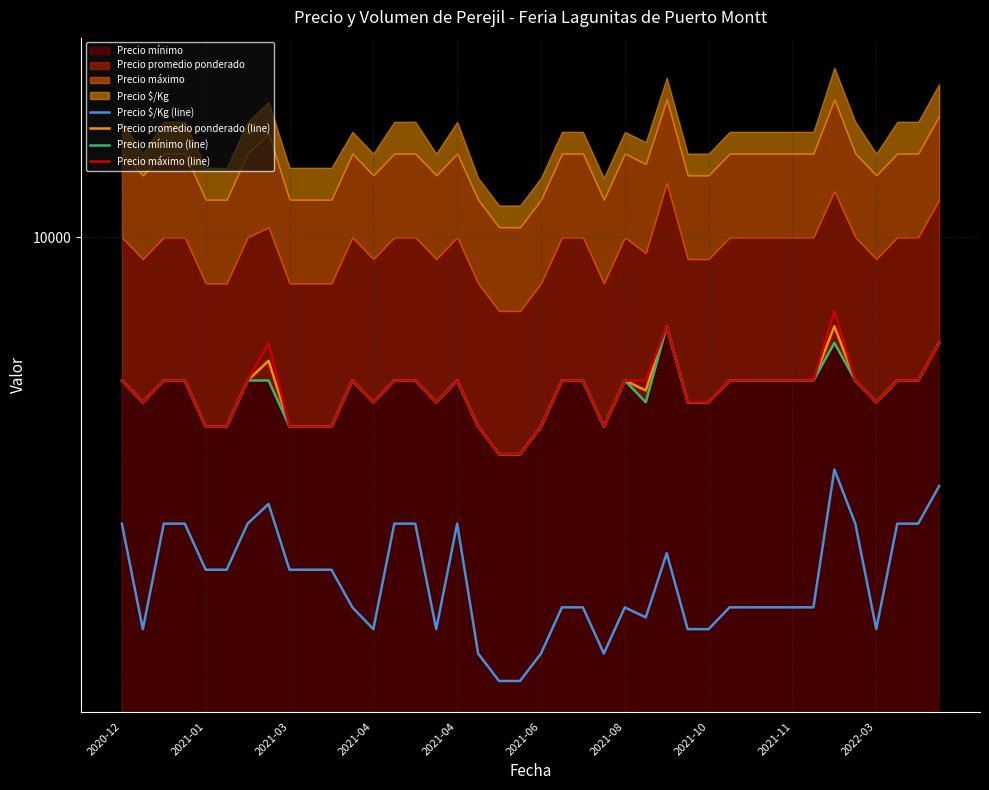

The Precio mínimo (line) series shows 4500 at 27. True or false?

True